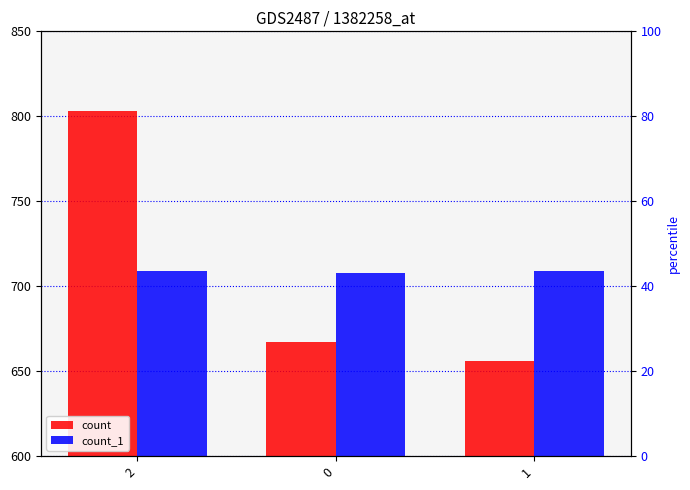

What is the value of the count_1 bar at the 2nd from the left?

708